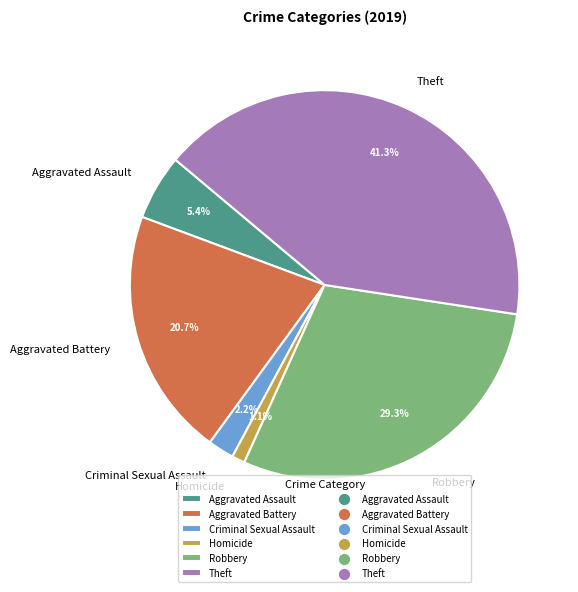

Rank the categories by value from lowest to highest.

Homicide, Criminal Sexual Assault, Aggravated Assault, Aggravated Battery, Robbery, Theft